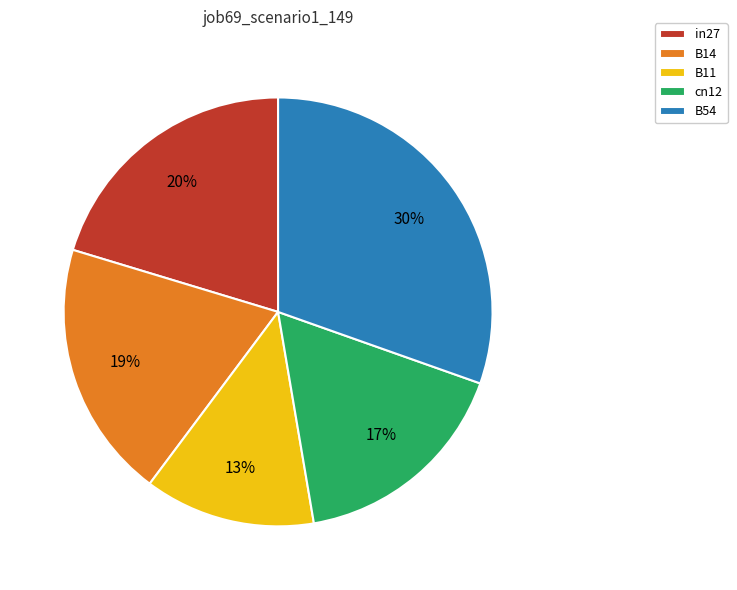

Is the sum of cn12 and B11 greater than half?

No